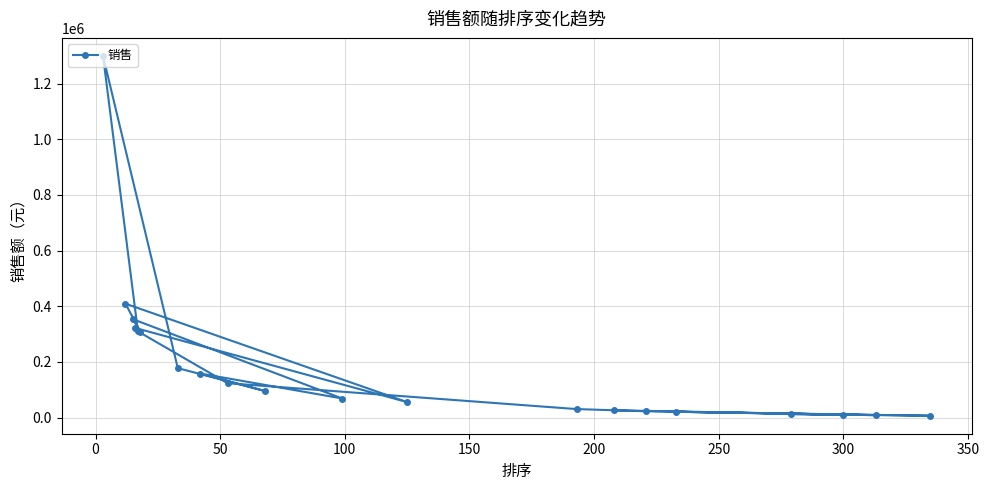

What is the greatest value displayed?

1300002